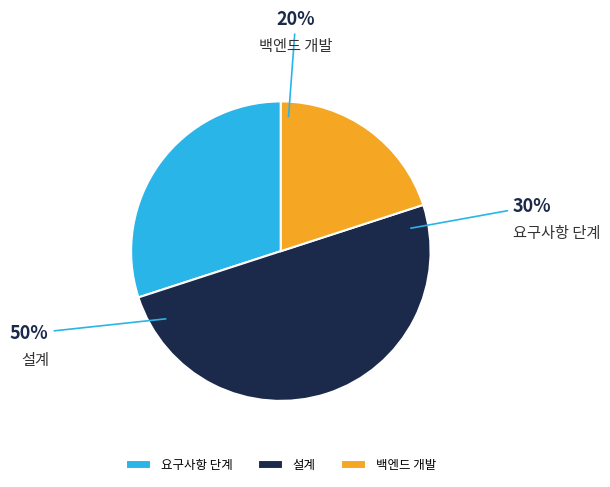

Which slice is the largest?

설계